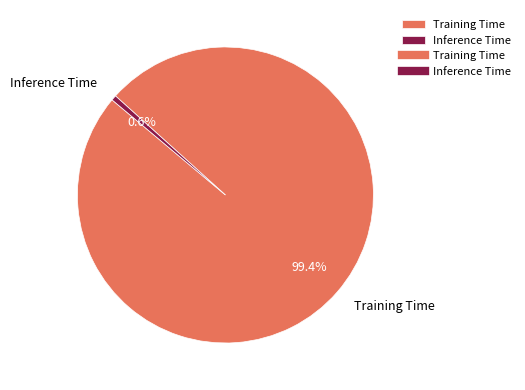

The Training Time slice represents 90% of the pie. True or false?

False